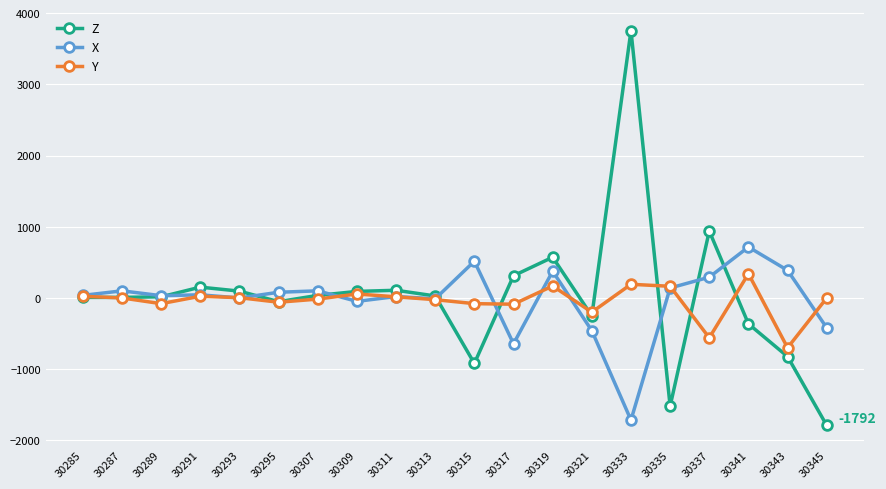

List the series in order of their peak value, lowest first.

Y, X, Z